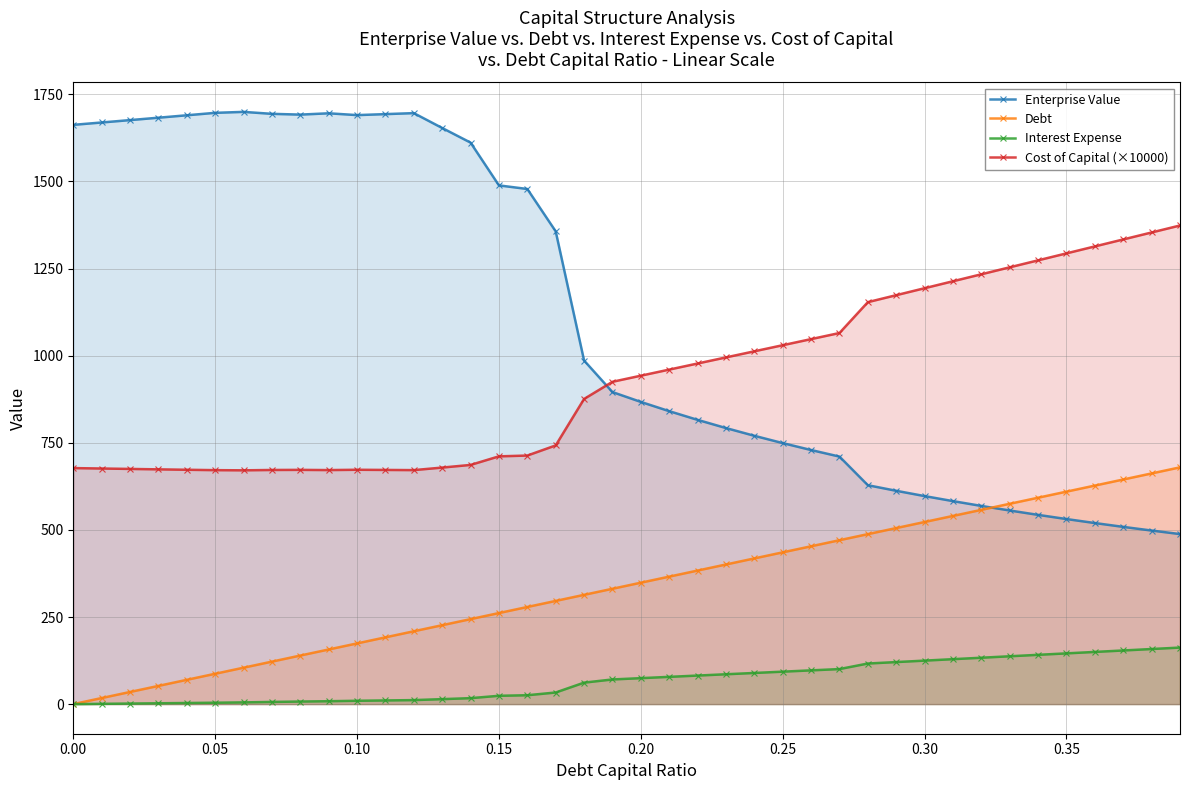

True or false: Debt and Cost of Capital (×10000) intersect in this chart.

False